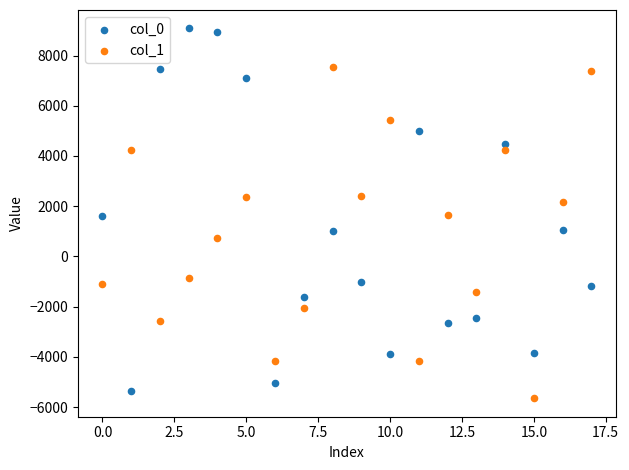

Which series has the largest Y range (max minus min)?

col_0